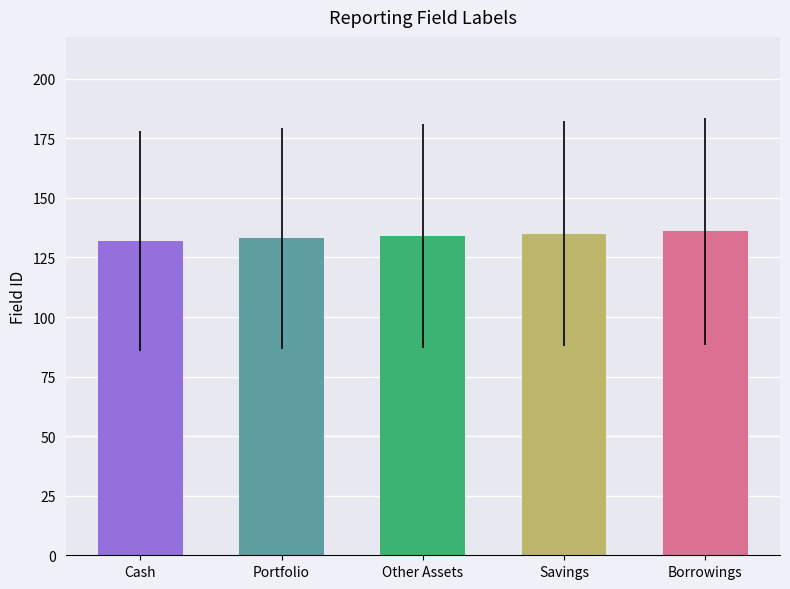

Reading left to right, transcribe all the data shown in this chart.

132	133	134	135	136